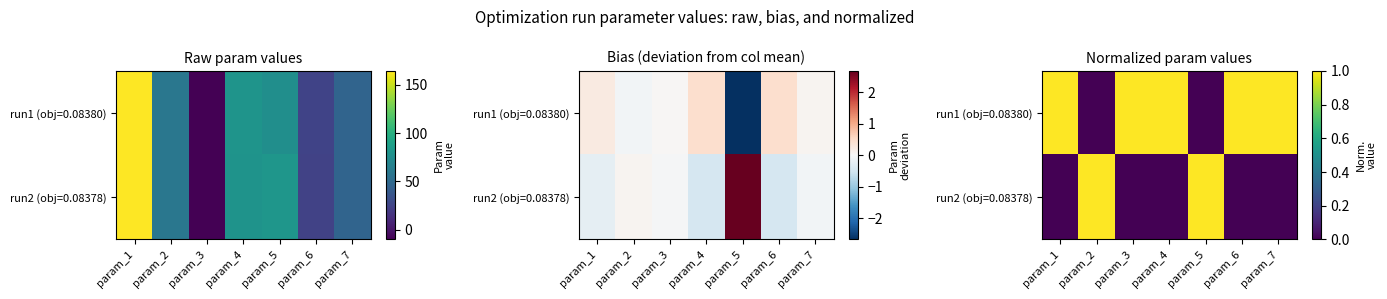

What is the difference between the maximum and minimum values in the run1 (obj=0.08380) series?

1.0